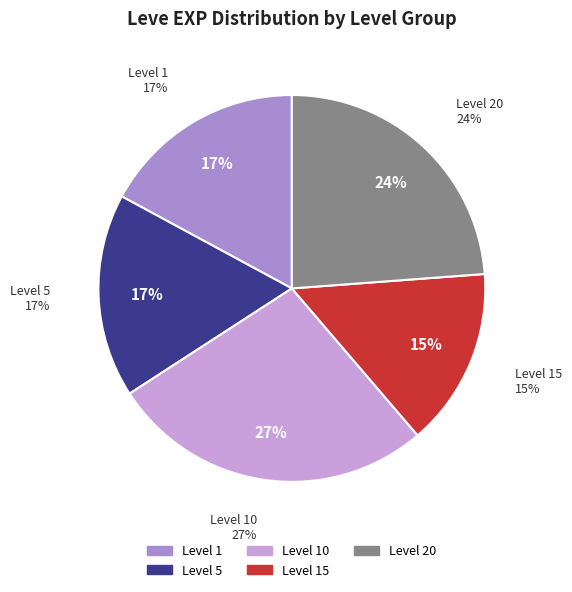

Is there any slice that represents more than half of the pie?

No